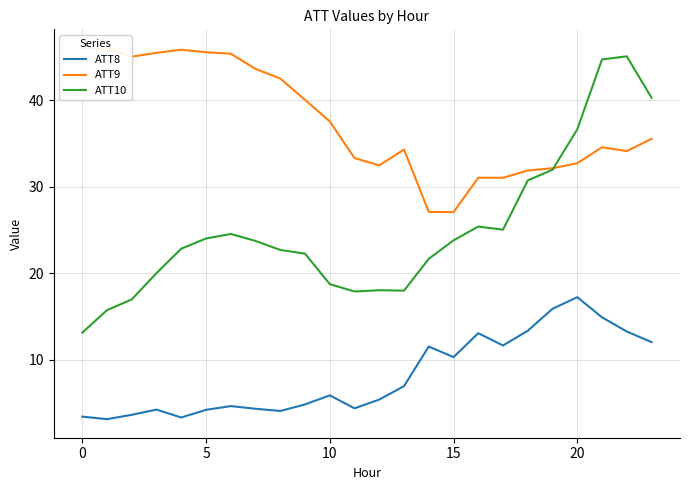

At how many categories does at least one series exceed 27?

24